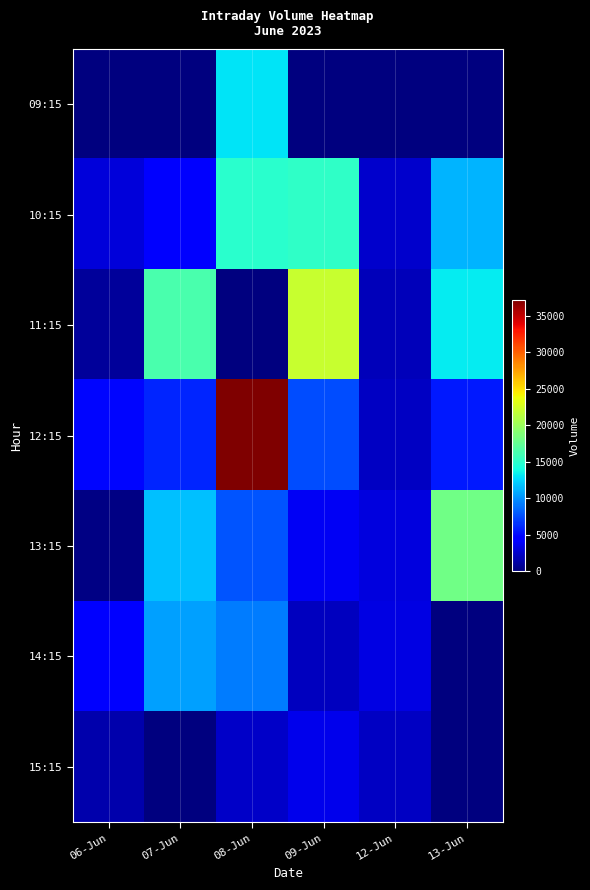

Reading left to right, transcribe all the data shown in this chart.

09:15: 06-Jun=0	07-Jun=0	08-Jun=12950	09-Jun=0	12-Jun=0	13-Jun=0
10:15: 06-Jun=2981	07-Jun=4341	08-Jun=14848	09-Jun=15166	12-Jun=2490	13-Jun=11297
11:15: 06-Jun=894	07-Jun=16294	08-Jun=0	09-Jun=21989	12-Jun=1991	13-Jun=13293
12:15: 06-Jun=4877	07-Jun=6022	08-Jun=37221	09-Jun=7560	12-Jun=2182	13-Jun=5649
13:15: 06-Jun=271	07-Jun=11754	08-Jun=7774	09-Jun=3828	12-Jun=3081	13-Jun=18140
14:15: 06-Jun=4777	07-Jun=10595	08-Jun=9231	09-Jun=2136	12-Jun=3283	13-Jun=0
15:15: 06-Jun=1520	07-Jun=0	08-Jun=2394	09-Jun=3567	12-Jun=2268	13-Jun=0